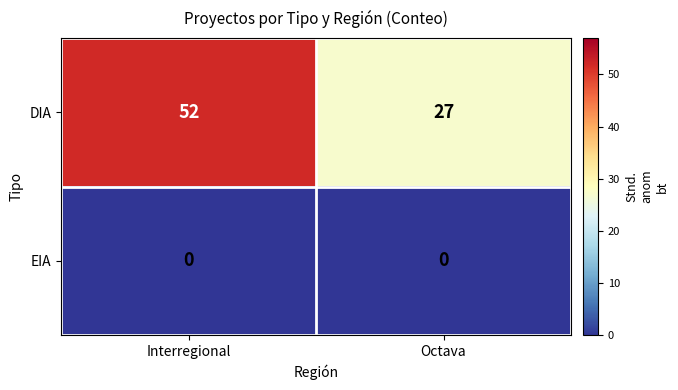

At which label is DIA closest to 39?

Octava